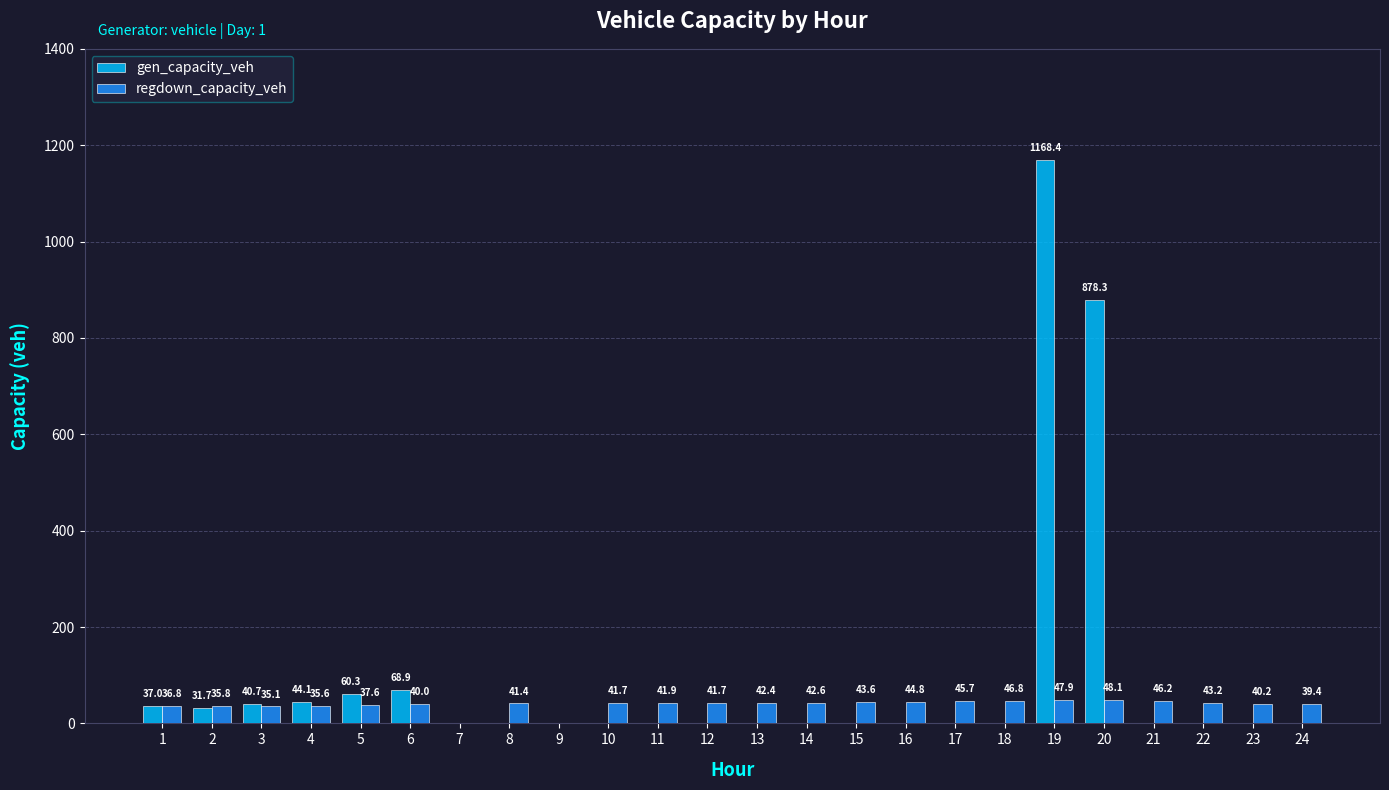

Are the bars horizontal?

No